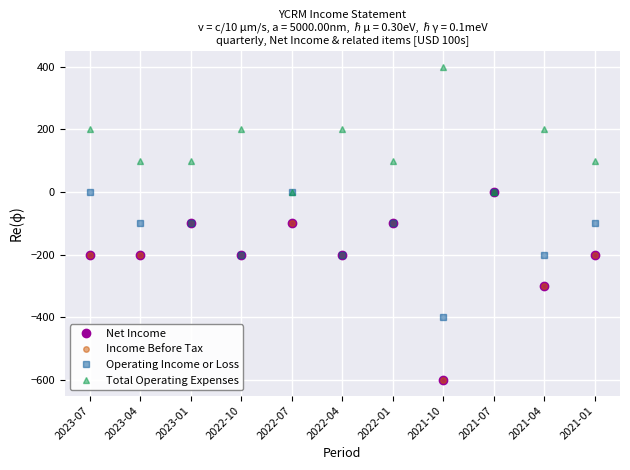

How many lines are shown in the chart?

4